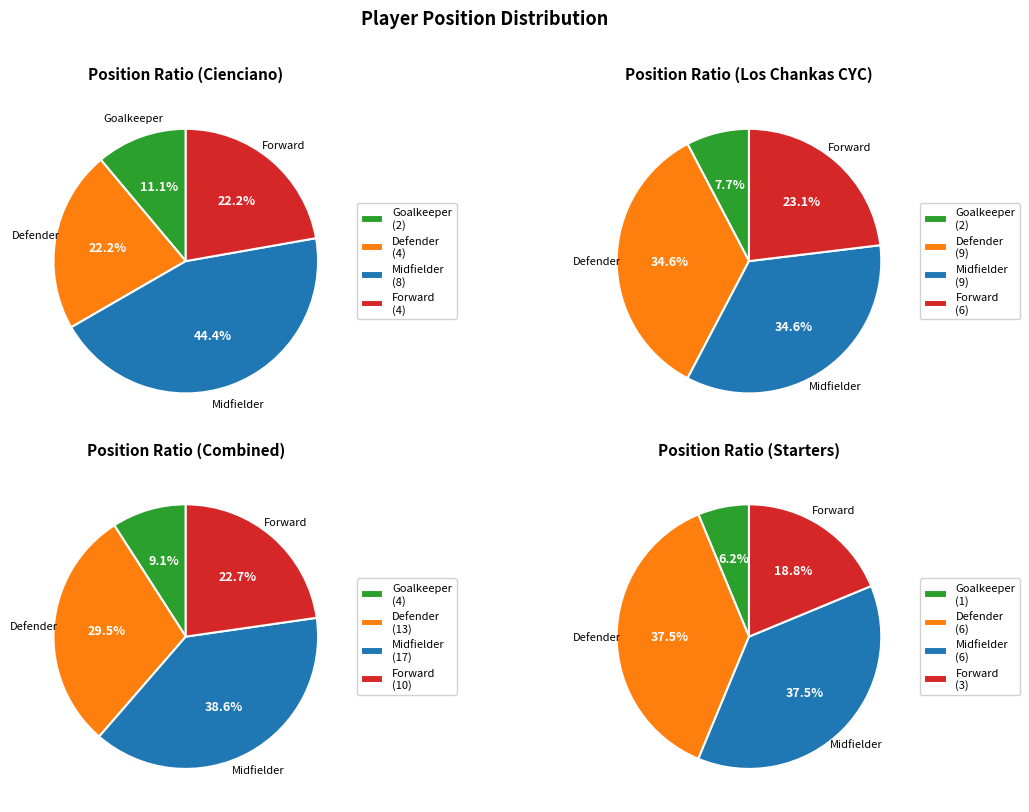

Is there a majority slice in this chart?

No